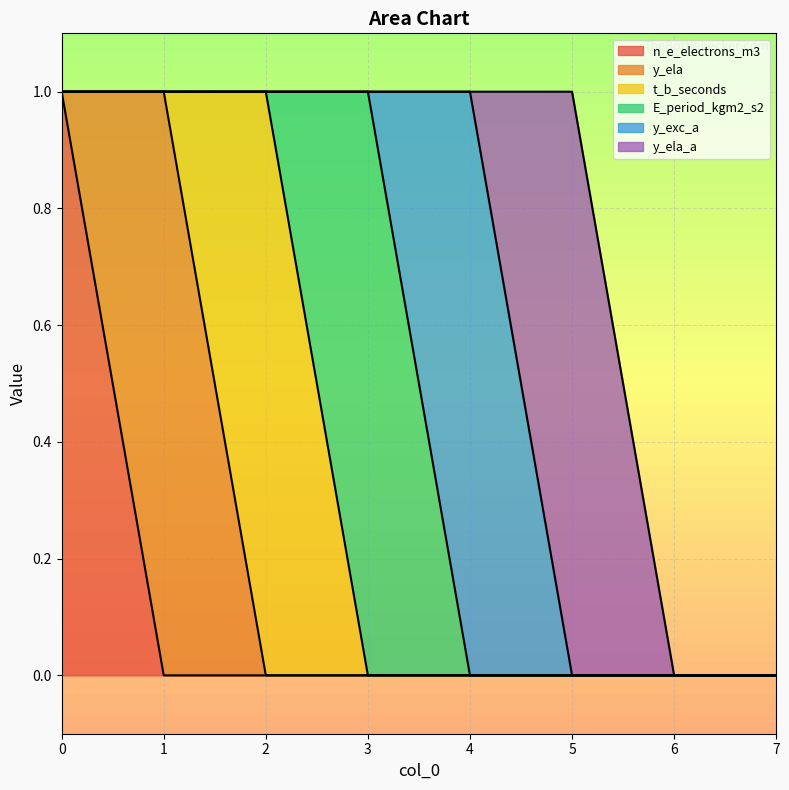

Count the t_b_seconds values in the range 0 to 1.

8